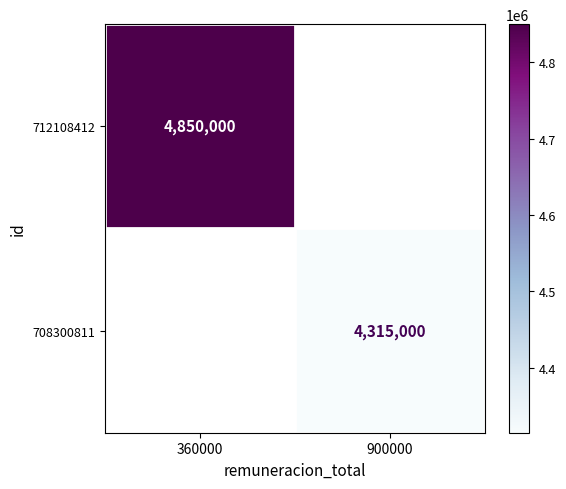

Is it true that 708300811 equals 2498962 at 900000?

False